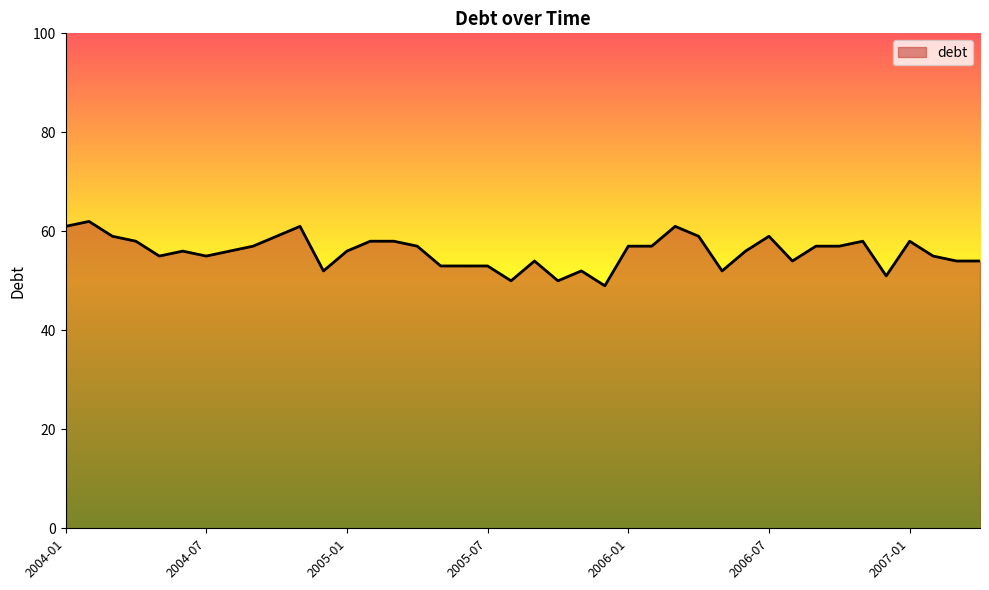

What is the smallest value displayed?

49